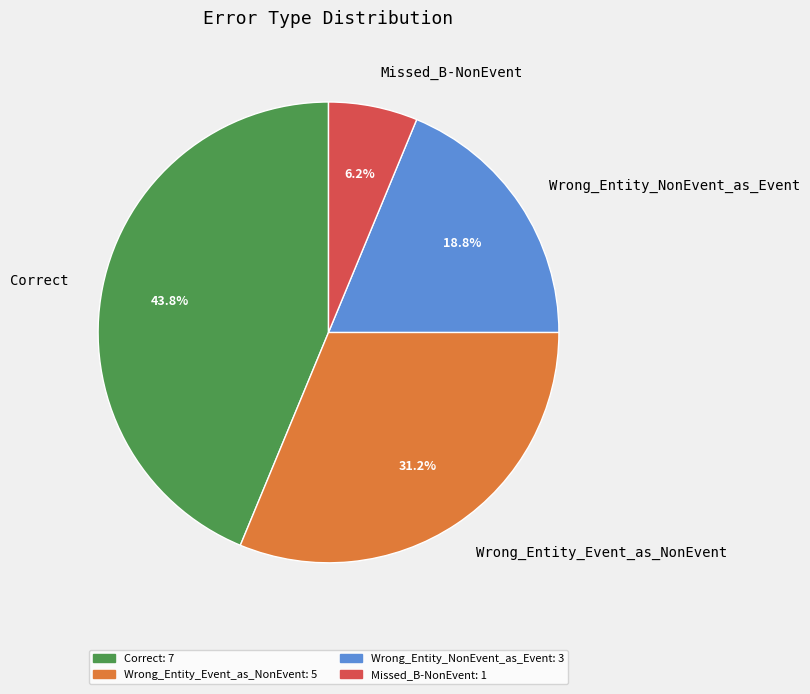

The Missed_B-NonEvent slice represents 1% of the pie. True or false?

False